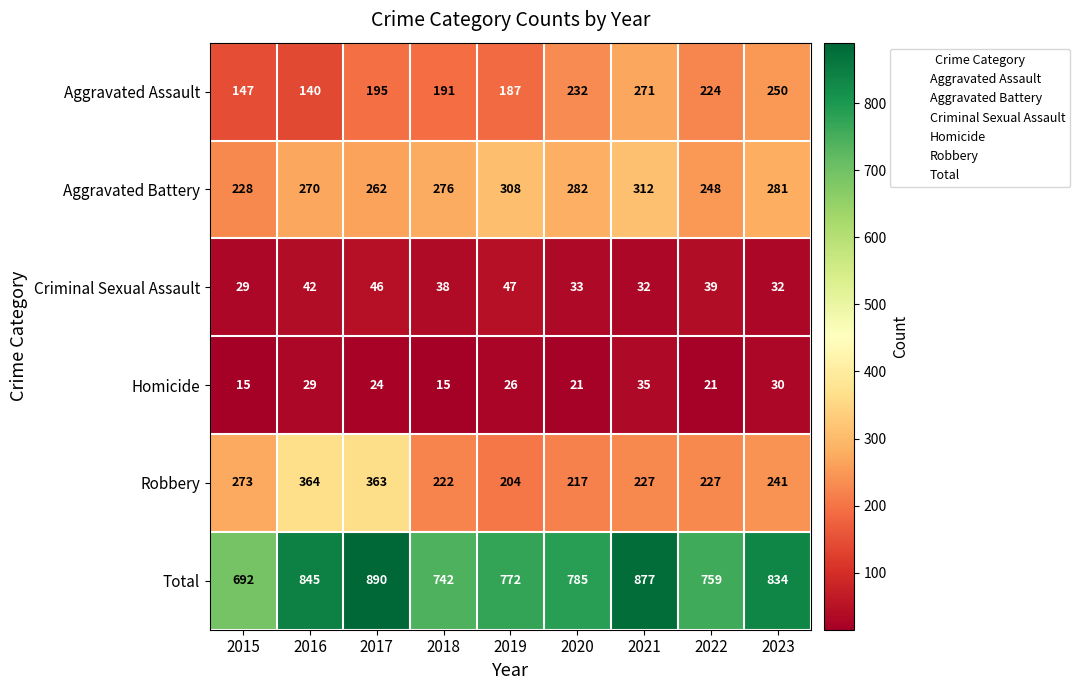

Which series has the largest total across all categories?

Total